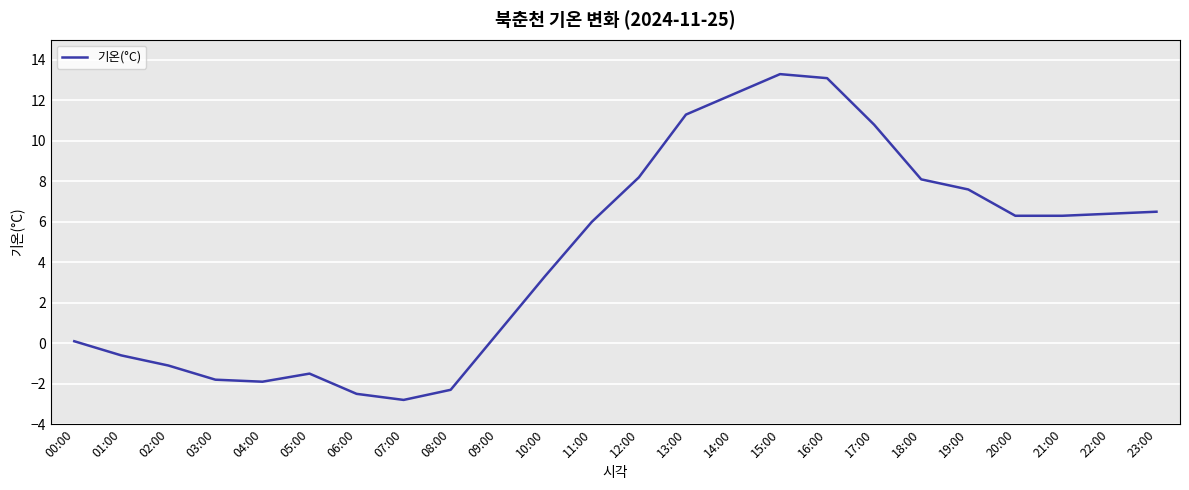

The value at 17:00 is 14.5. True or false?

False